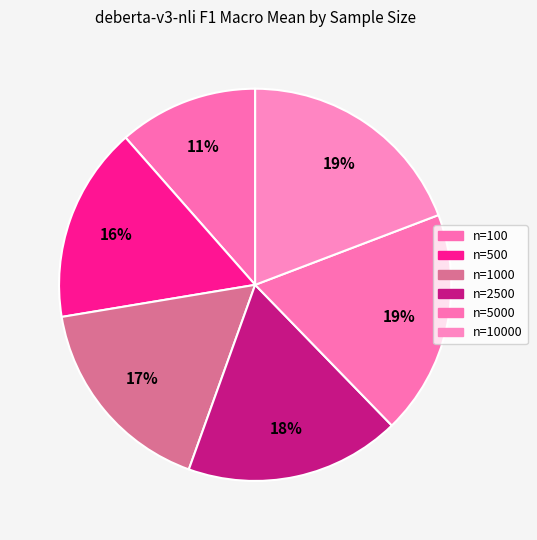

How many slices are in this pie chart?

6